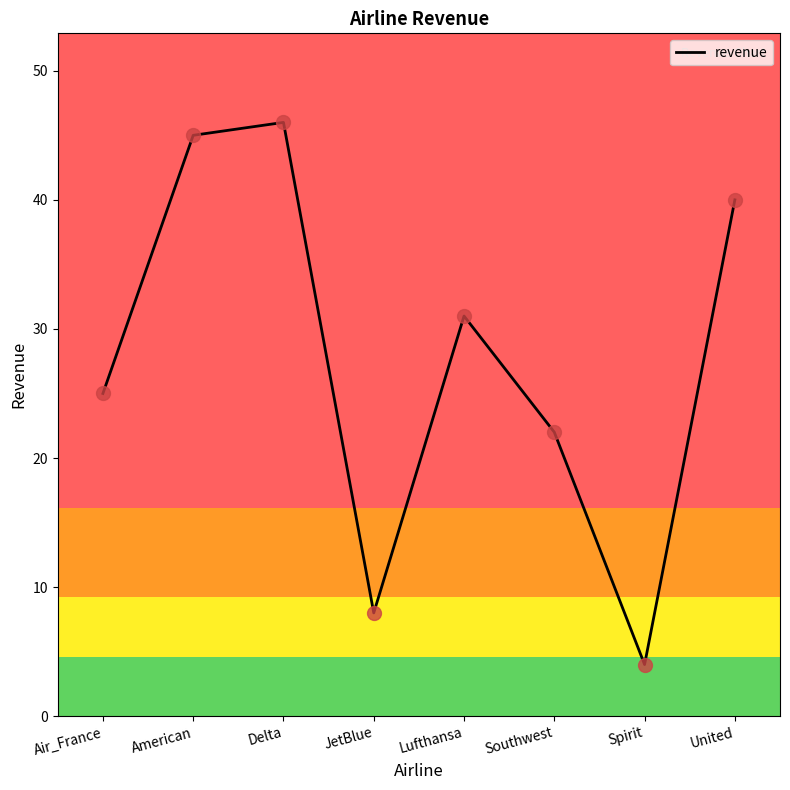

What is the approximate value at United, to the nearest 5?

40